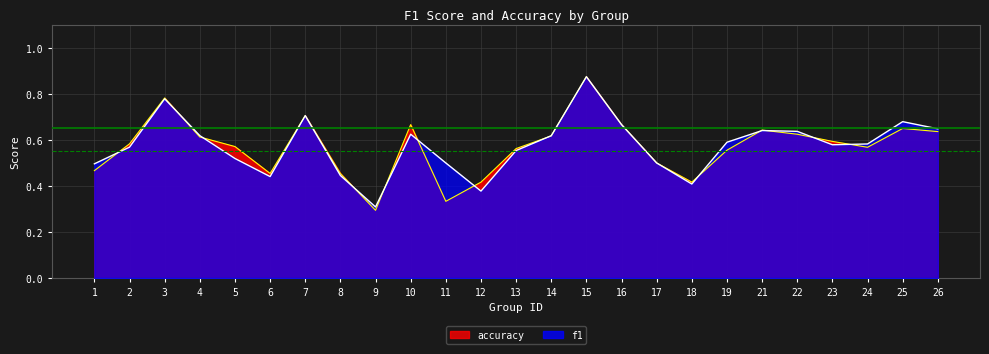

Reading left to right, extract all data points from this chart.

f1: 0.5	0.6	0.8	0.6	0.5	0.4	0.7	0.4	0.3	0.6	0.5	0.4	0.6	0.6	0.9	0.7	0.5	0.4	0.6	0.6	0.6	0.6	0.6	0.7	0.6
accuracy: 0.5	0.6	0.8	0.6	0.6	0.5	0.7	0.5	0.3	0.7	0.3	0.4	0.6	0.6	0.9	0.7	0.5	0.4	0.6	0.6	0.6	0.6	0.6	0.7	0.6